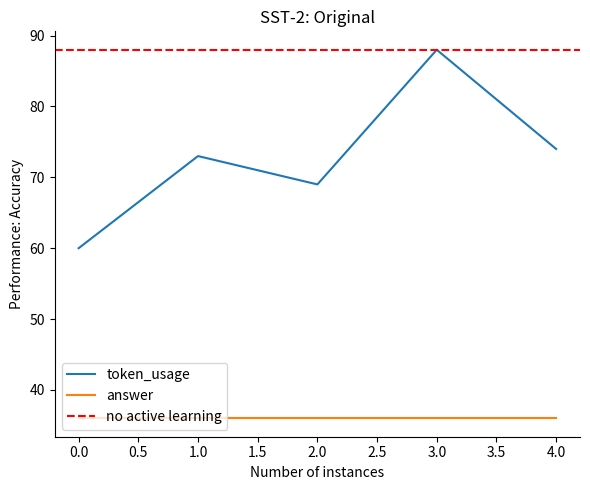

What is the approximate value at 0?

60